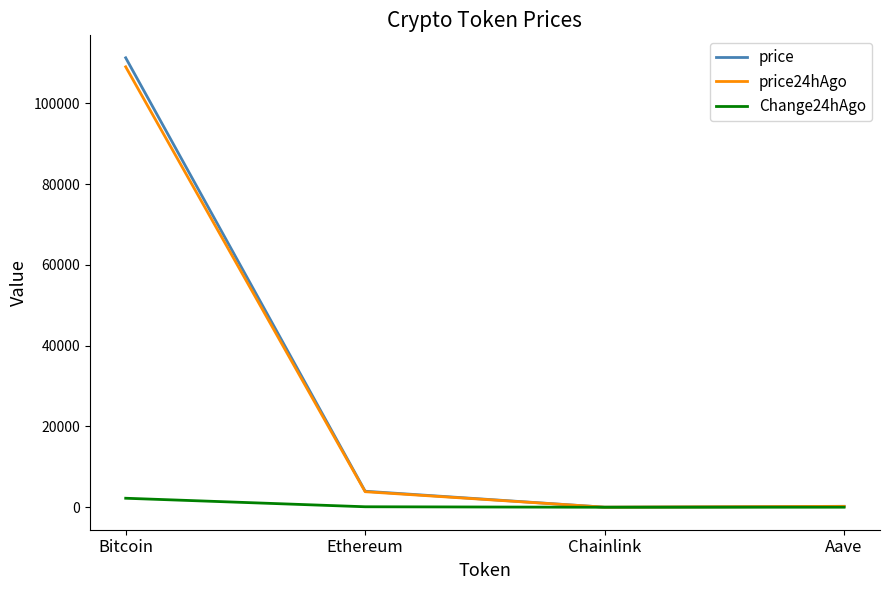

What is the smallest value displayed?

0.7